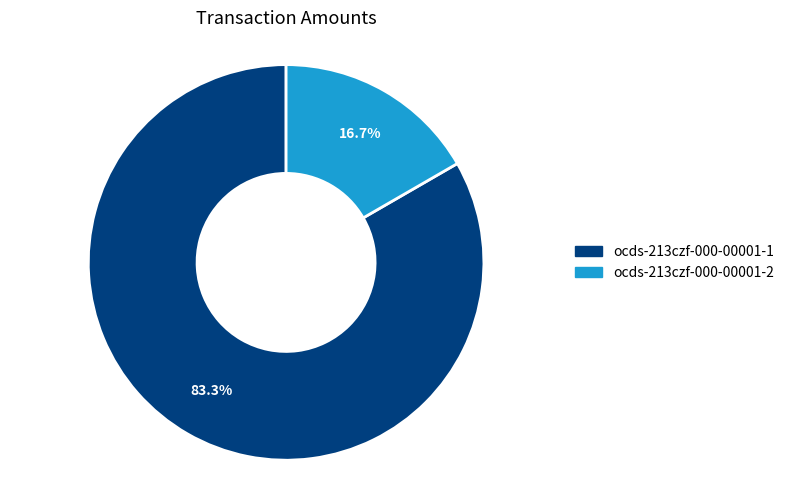

Combined, do ocds-213czf-000-00001-2 and ocds-213czf-000-00001-1 account for over 50%?

Yes